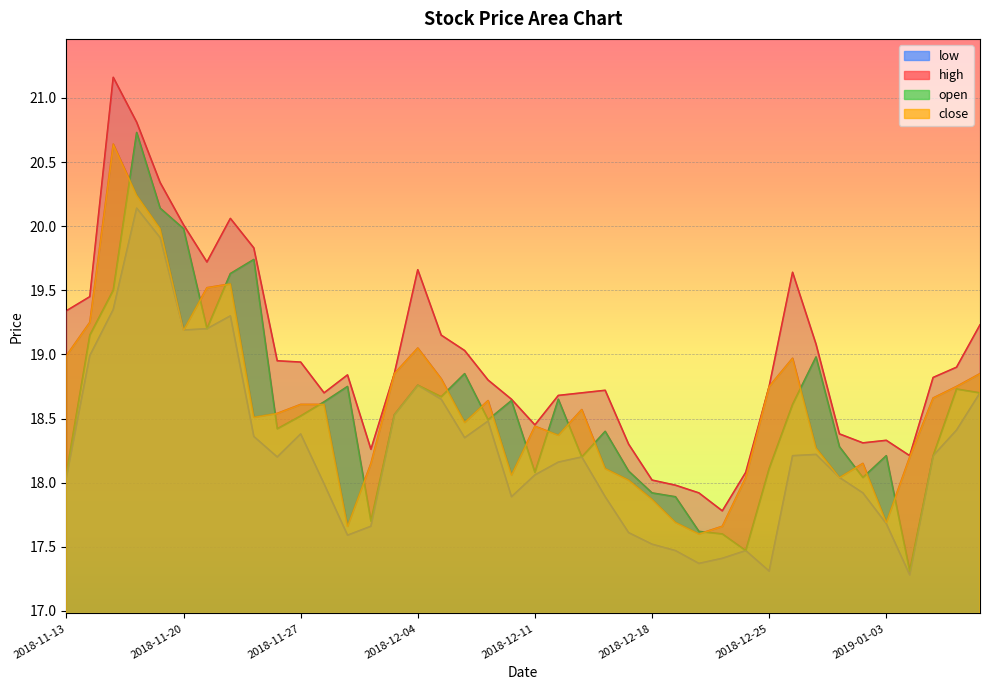

True or false: low has more than 1 points higher than both neighbors.

True